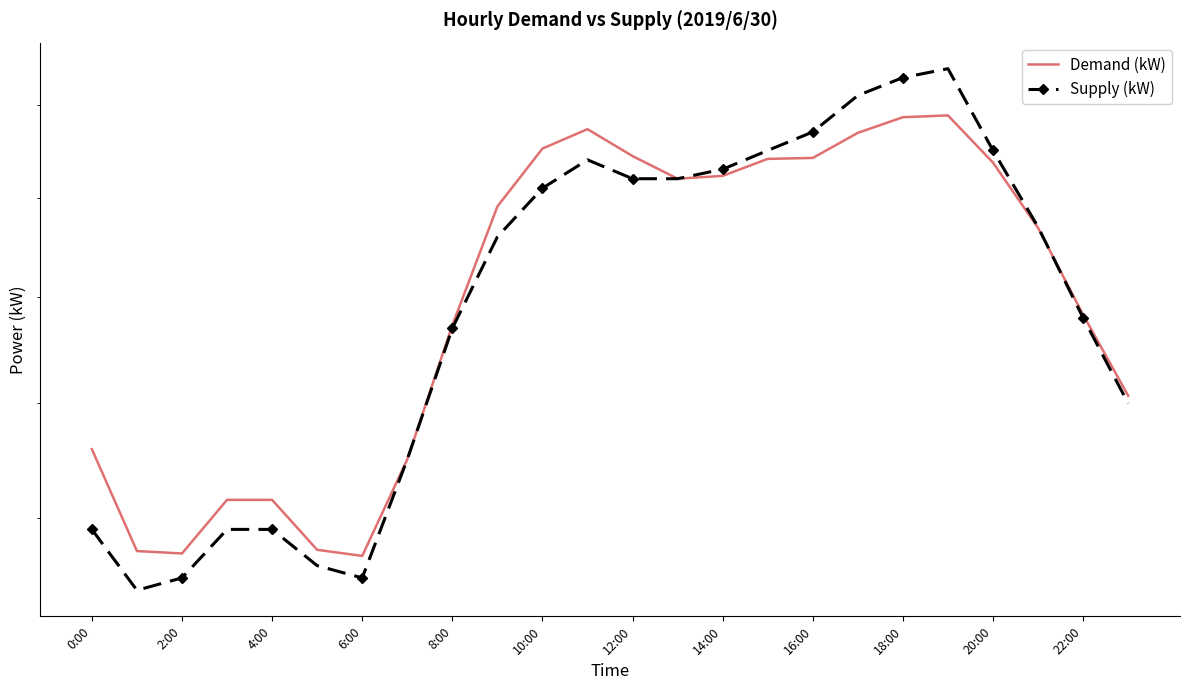

How many interior local peaks does the Demand (kW) series have?

2